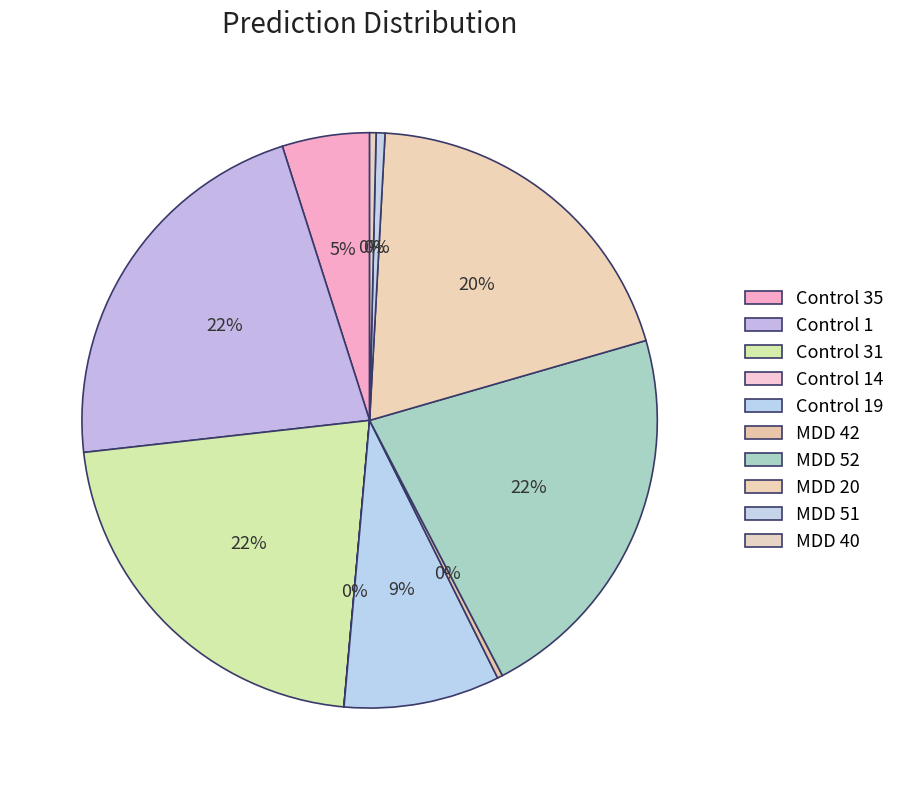

Combined, what portion of the pie is MDD 51 and Control 31?

22.3%